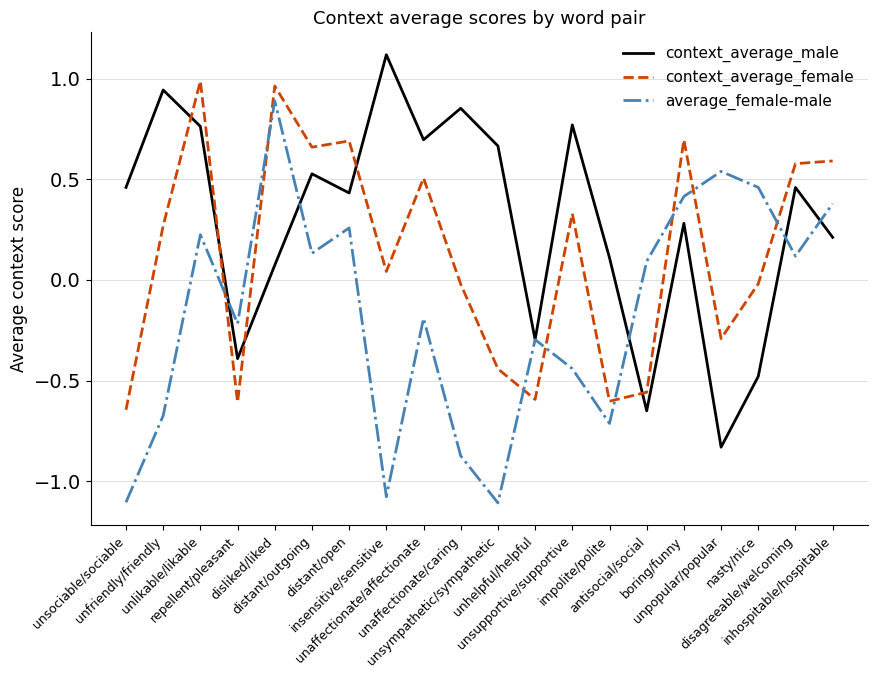

What is the difference between the maximum and second lowest values in the average_female-male series?

2.0